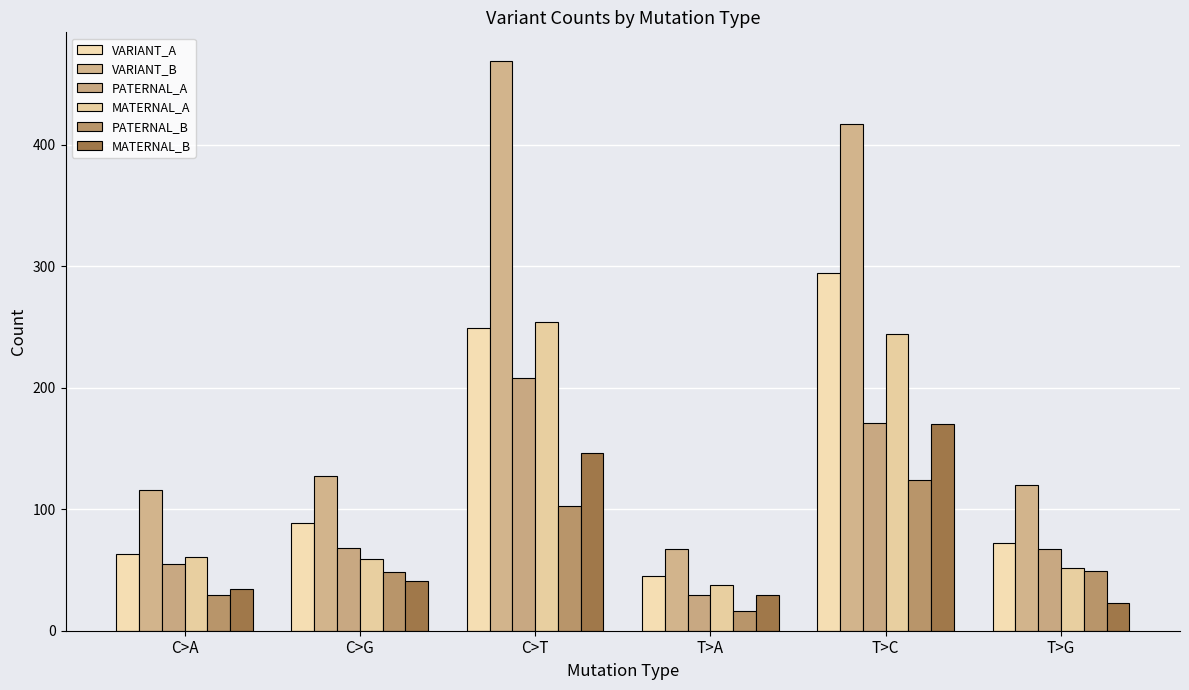

Which series has the largest total across all categories?

VARIANT_B